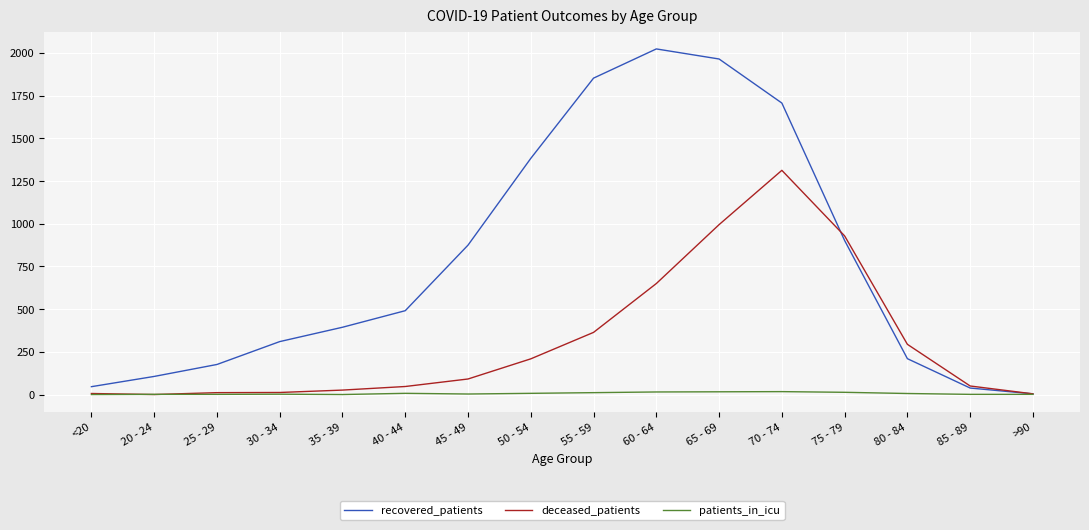

At which category is the sum across all series the highest?

70 - 74